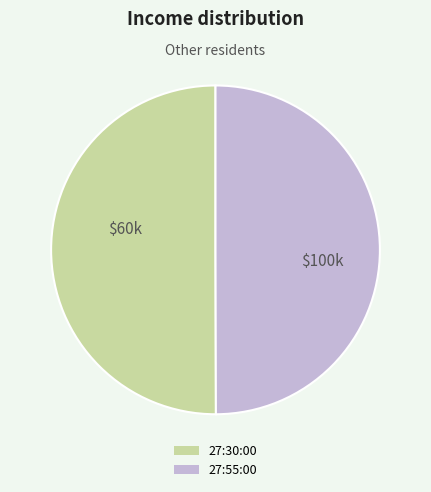

Do 27:30:00 and 27:55:00 together represent more than half of the pie?

Yes